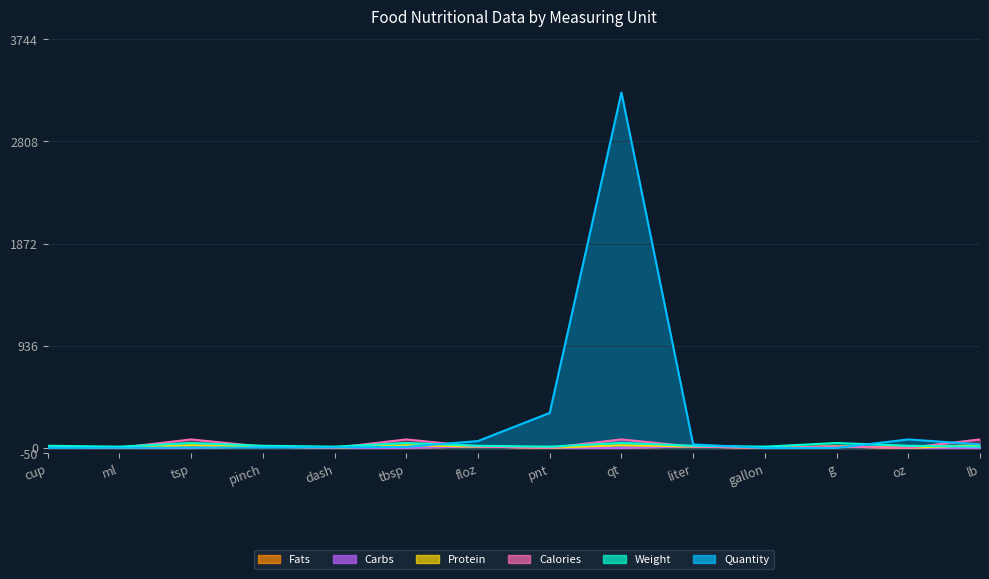

Which series ends up on top after the final intersection of Protein and Quantity?

Quantity